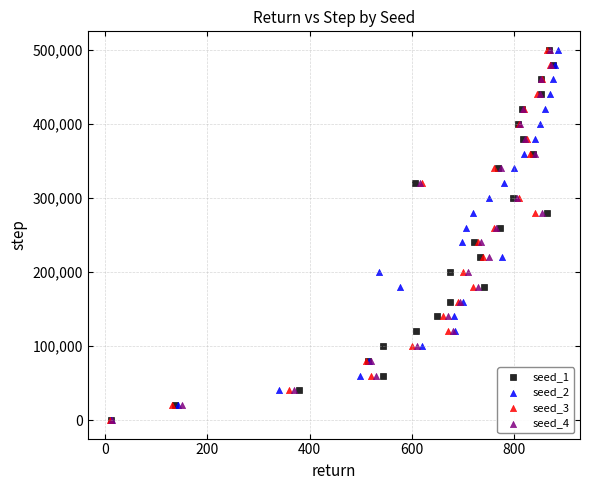

What are all the series names shown in the legend?

seed_1, seed_2, seed_3, seed_4